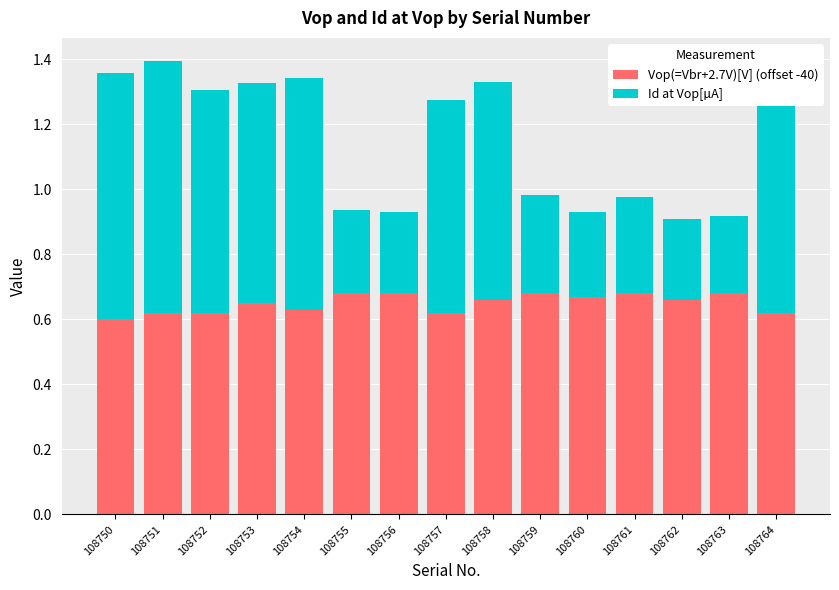

True or false: Vop(=Vbr+2.7V)[V] (offset -40) has a value of 0.7 at 108760.

True